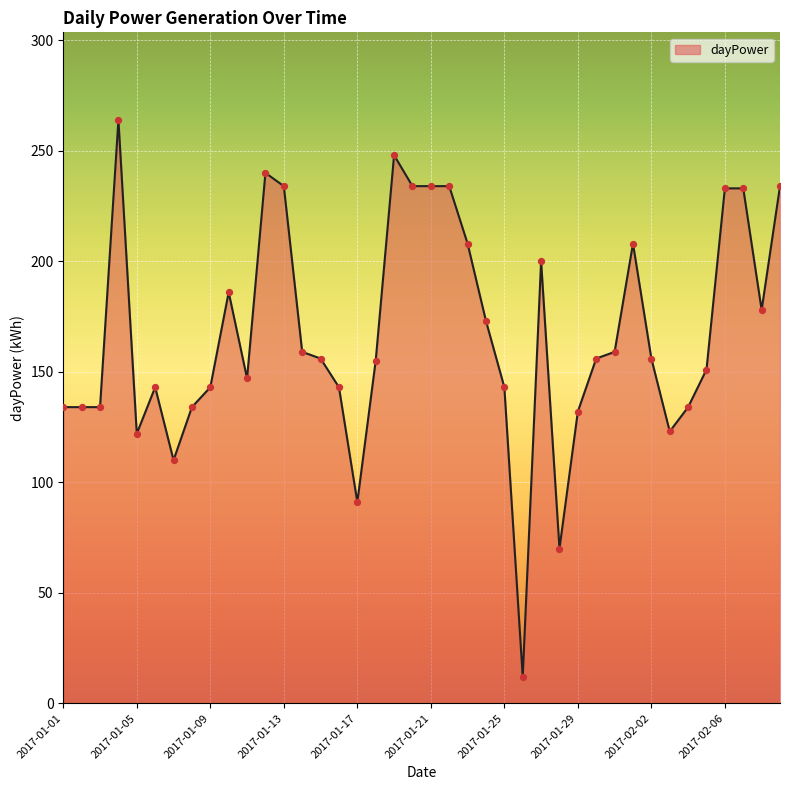

What is the maximum value shown in the chart?

264